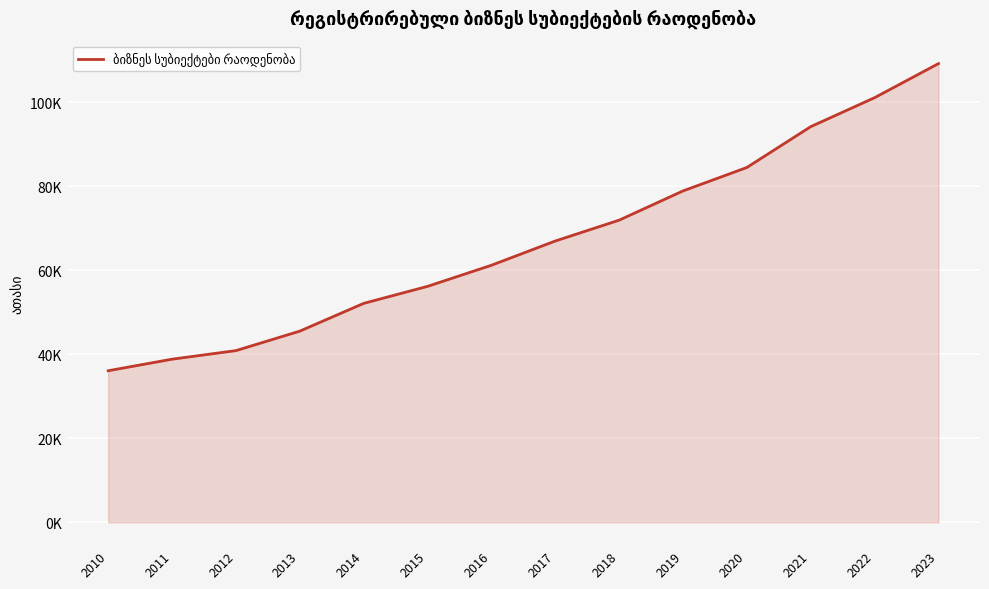

What is the change in value from 2015 to 2020?

+28.3